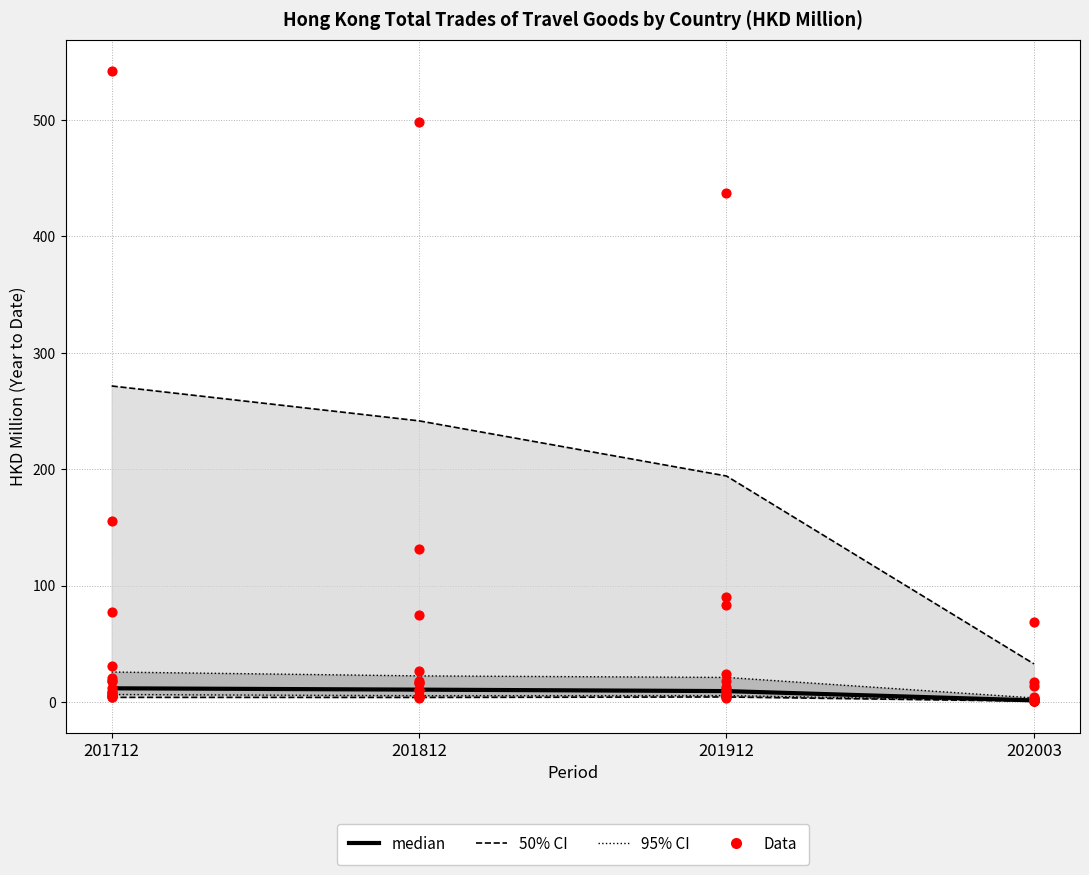

Between 202003 and 201912, which is larger?

201912